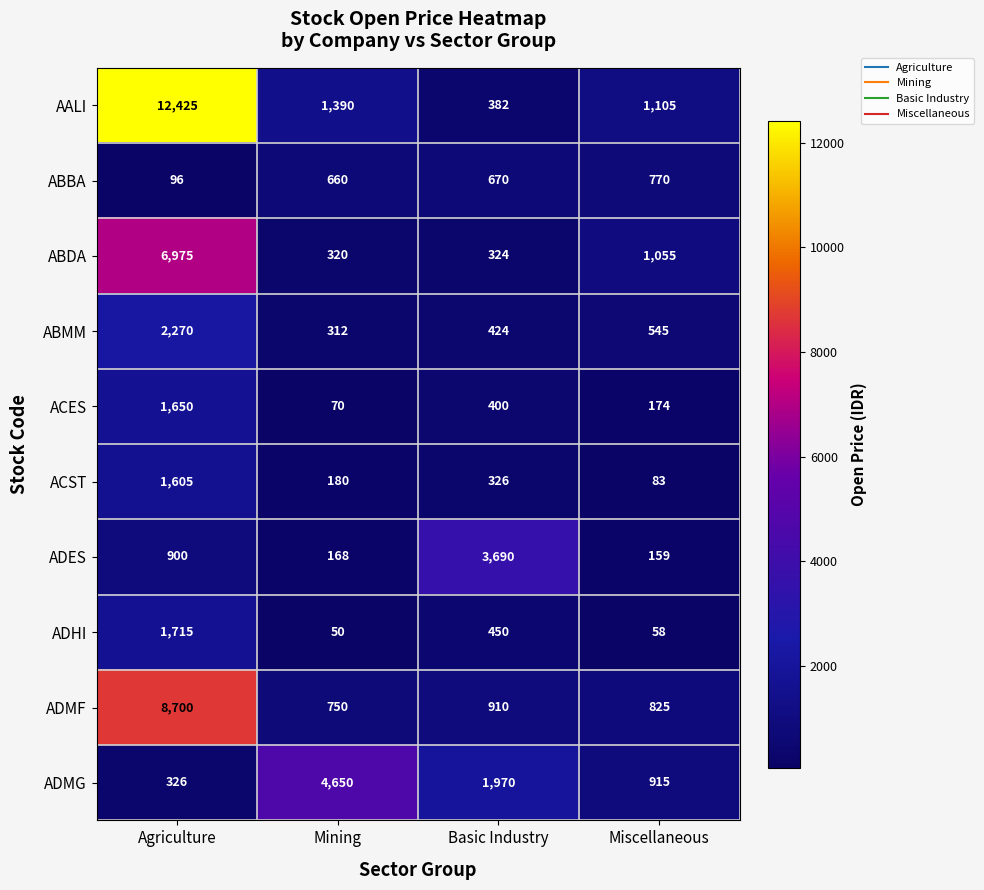

At which category is the sum across all series the highest?

Agriculture